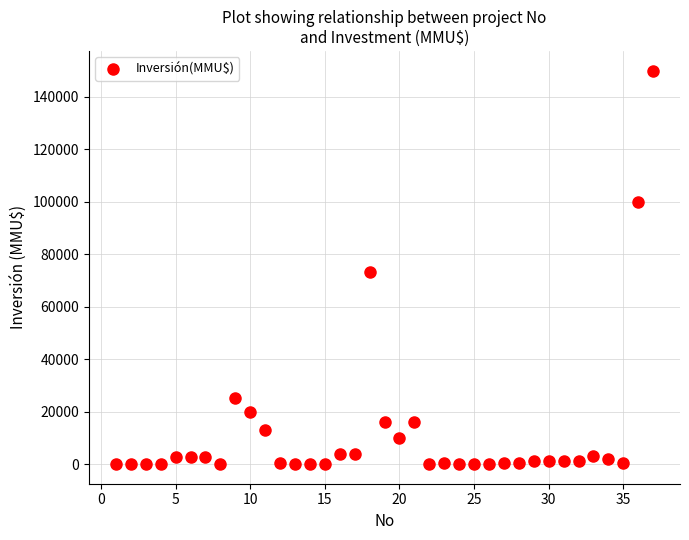

What Y value in the scatter plot is closest to 75000?

73200